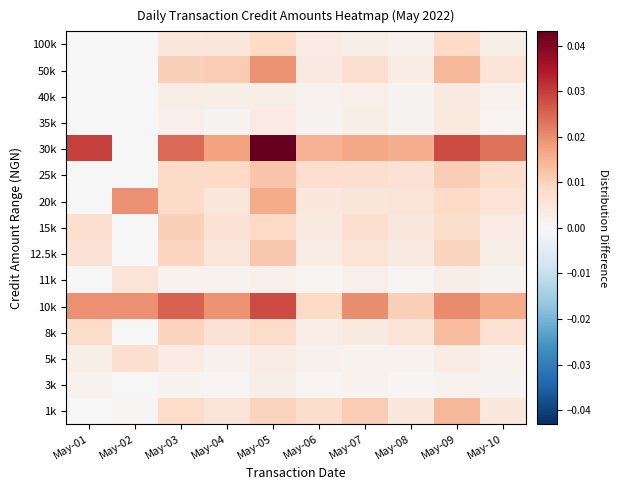

At May-08, list the series in order from smallest to largest.

11k, 3k, 40k, 35k, 5k, 100k, 50k, 12.5k, 1k, 15k, 8k, 20k, 25k, 10k, 30k